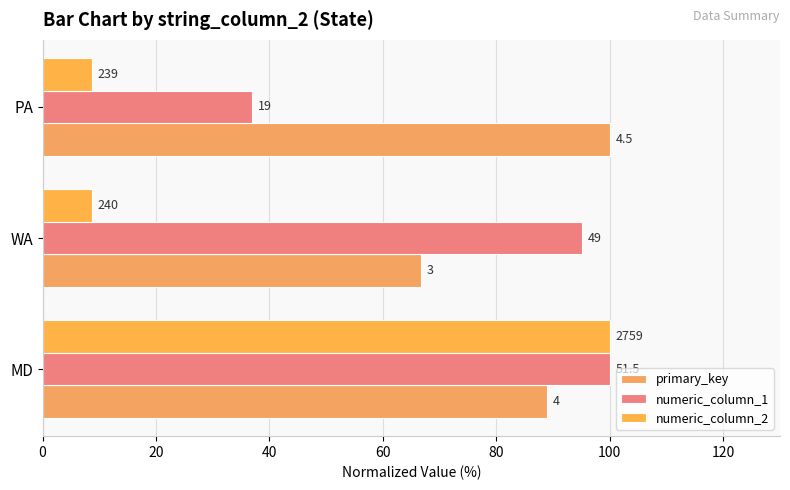

How many bars are there in each group?

3